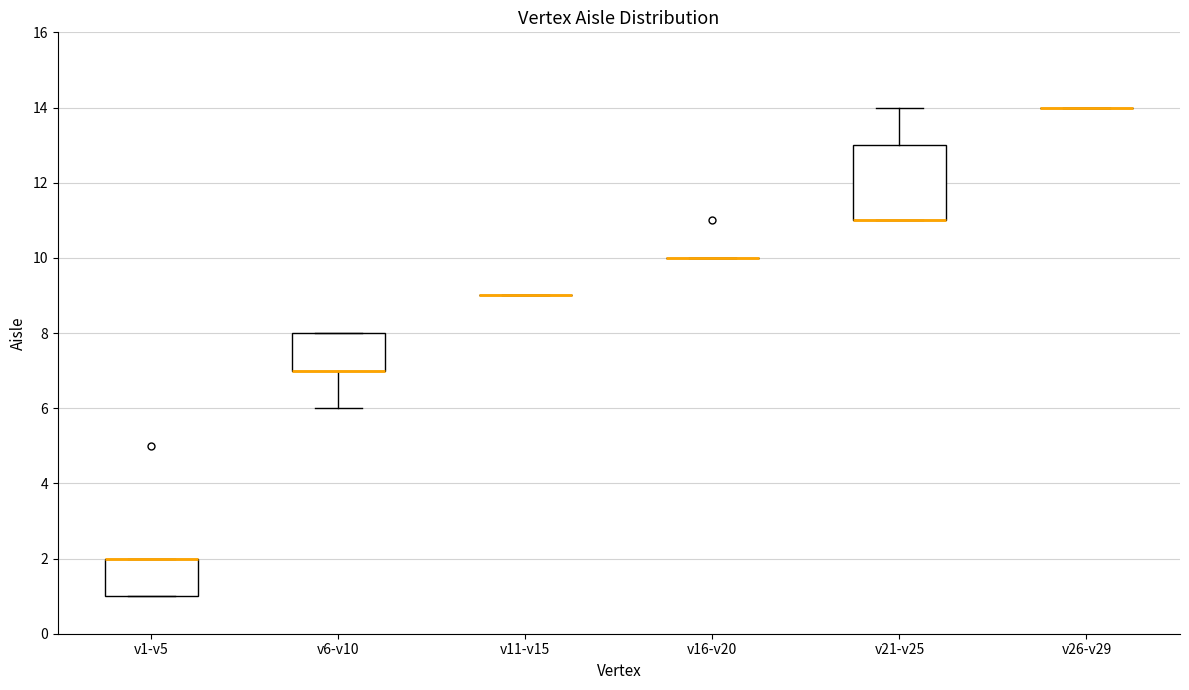

Reading left to right, read every box against the y-axis: the position of its median line, the range the box covers, and the ends of its whiskers. The values are not printed on the chart, so give them approximately, as read against the axis.

v1-v5: median 2 (drawn on the box's upper edge), box 1 to 2, whiskers 1 to 2
v6-v10: median 7 (drawn on the box's lower edge), box 7 to 8, whiskers 6 to 8
v11-v15: box collapsed to a line at 9, whiskers 9 to 9
v16-v20: box collapsed to a line at 10, whiskers 10 to 10
v21-v25: median 11 (drawn on the box's lower edge), box 11 to 13, whiskers 11 to 14
v26-v29: box collapsed to a line at 14, whiskers 14 to 14